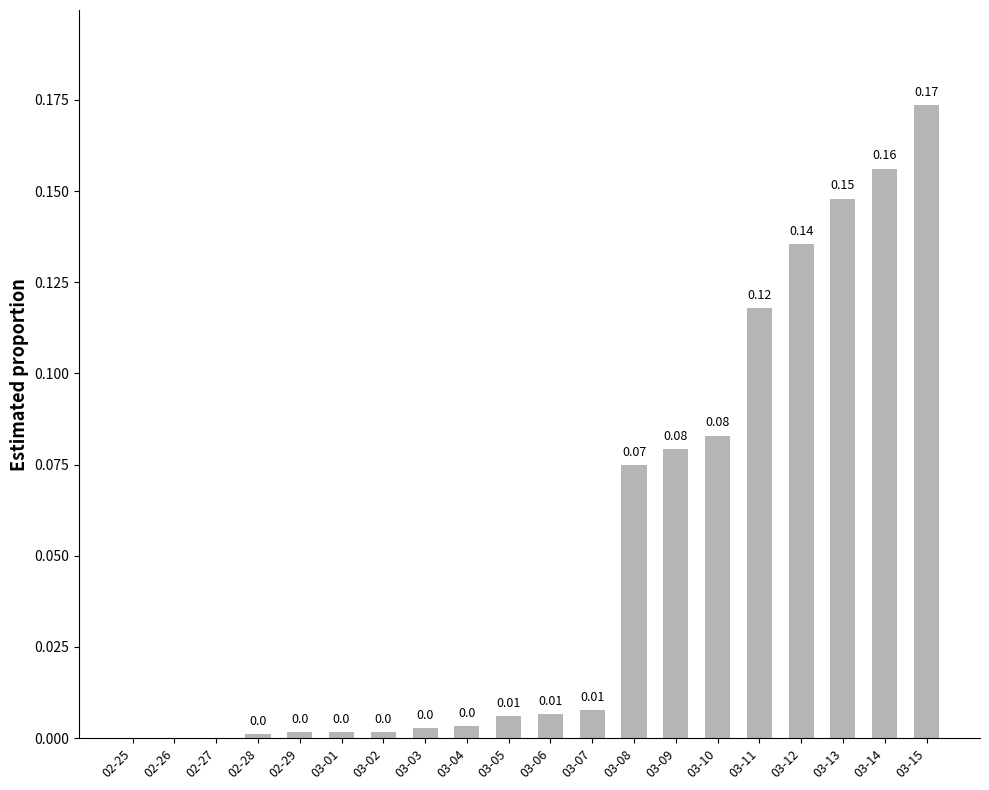

What is the change in value from 03-03 to 03-08?

+0.1